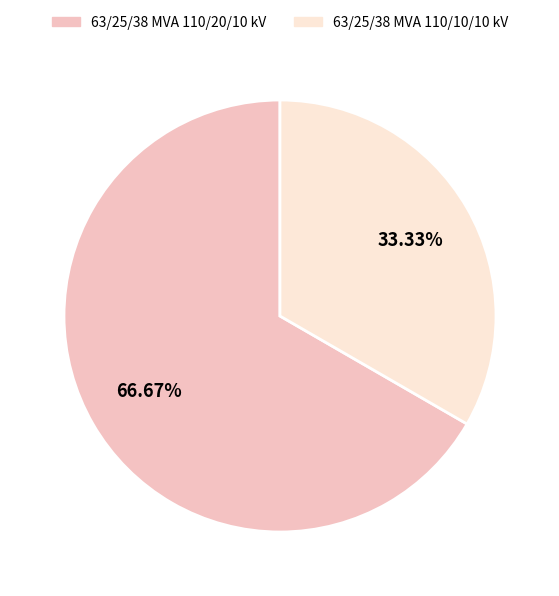

Rank the categories by value from lowest to highest.

63/25/38 MVA 110/10/10 kV, 63/25/38 MVA 110/20/10 kV